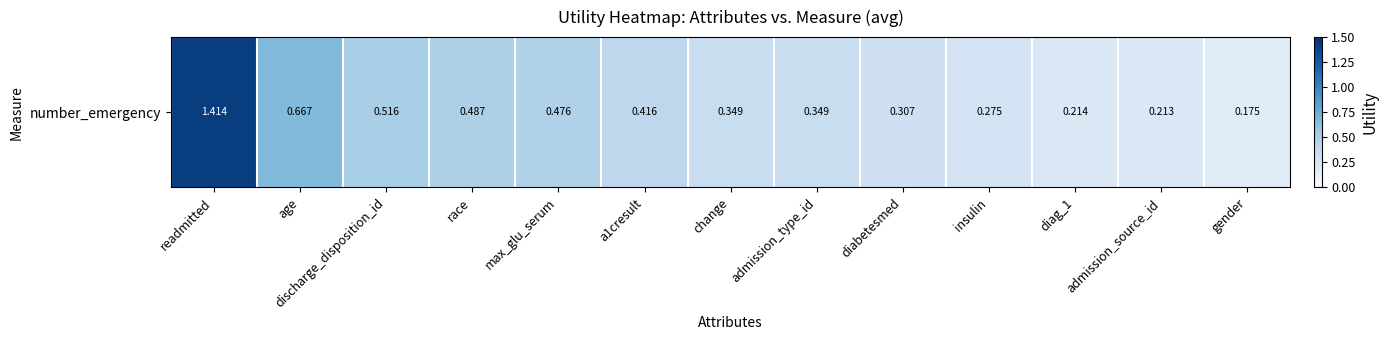

Is it true that the value at insulin is 0.3?

True